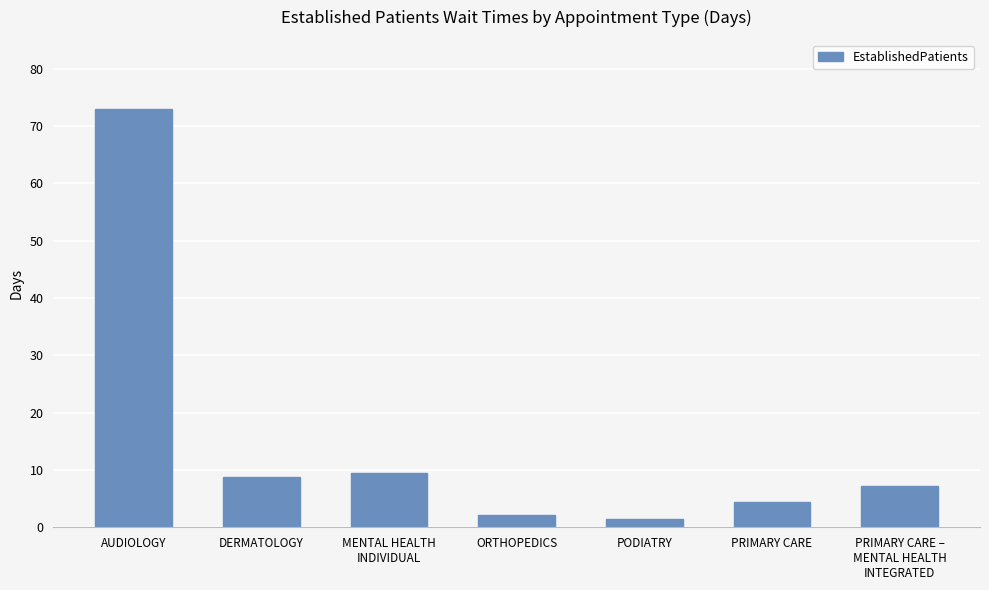

Which has a higher value, MENTAL HEALTH
INDIVIDUAL or AUDIOLOGY?

AUDIOLOGY